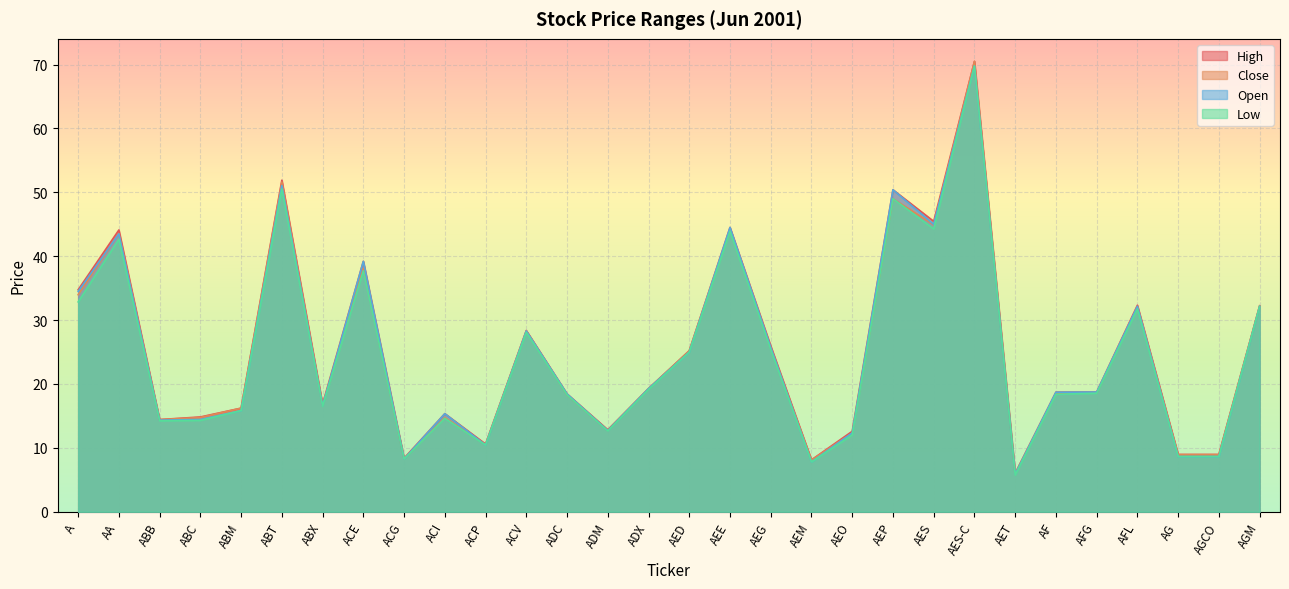

True or false: Low has a value of 21.5 at AFL.

False